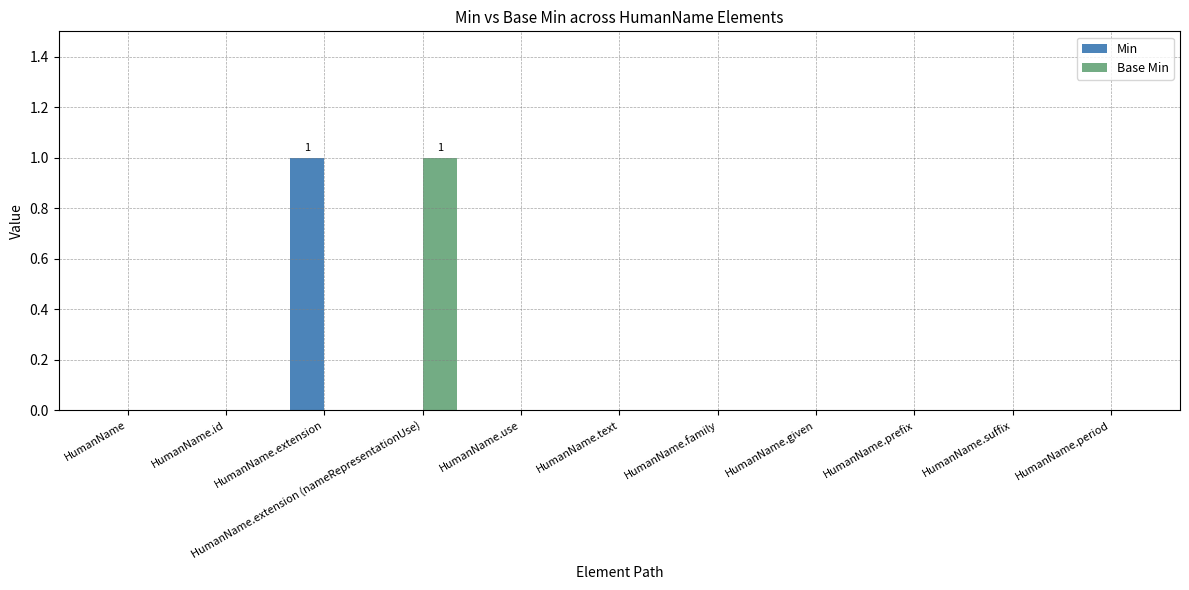

Is it true that Base Min equals 0 at HumanName?

True